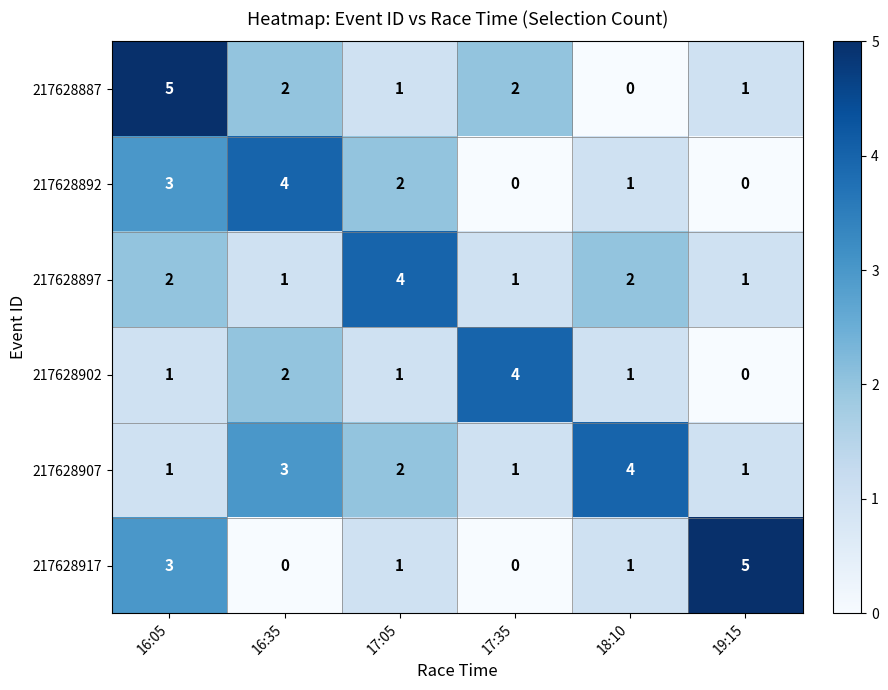

How many distinct data groups are displayed?

6